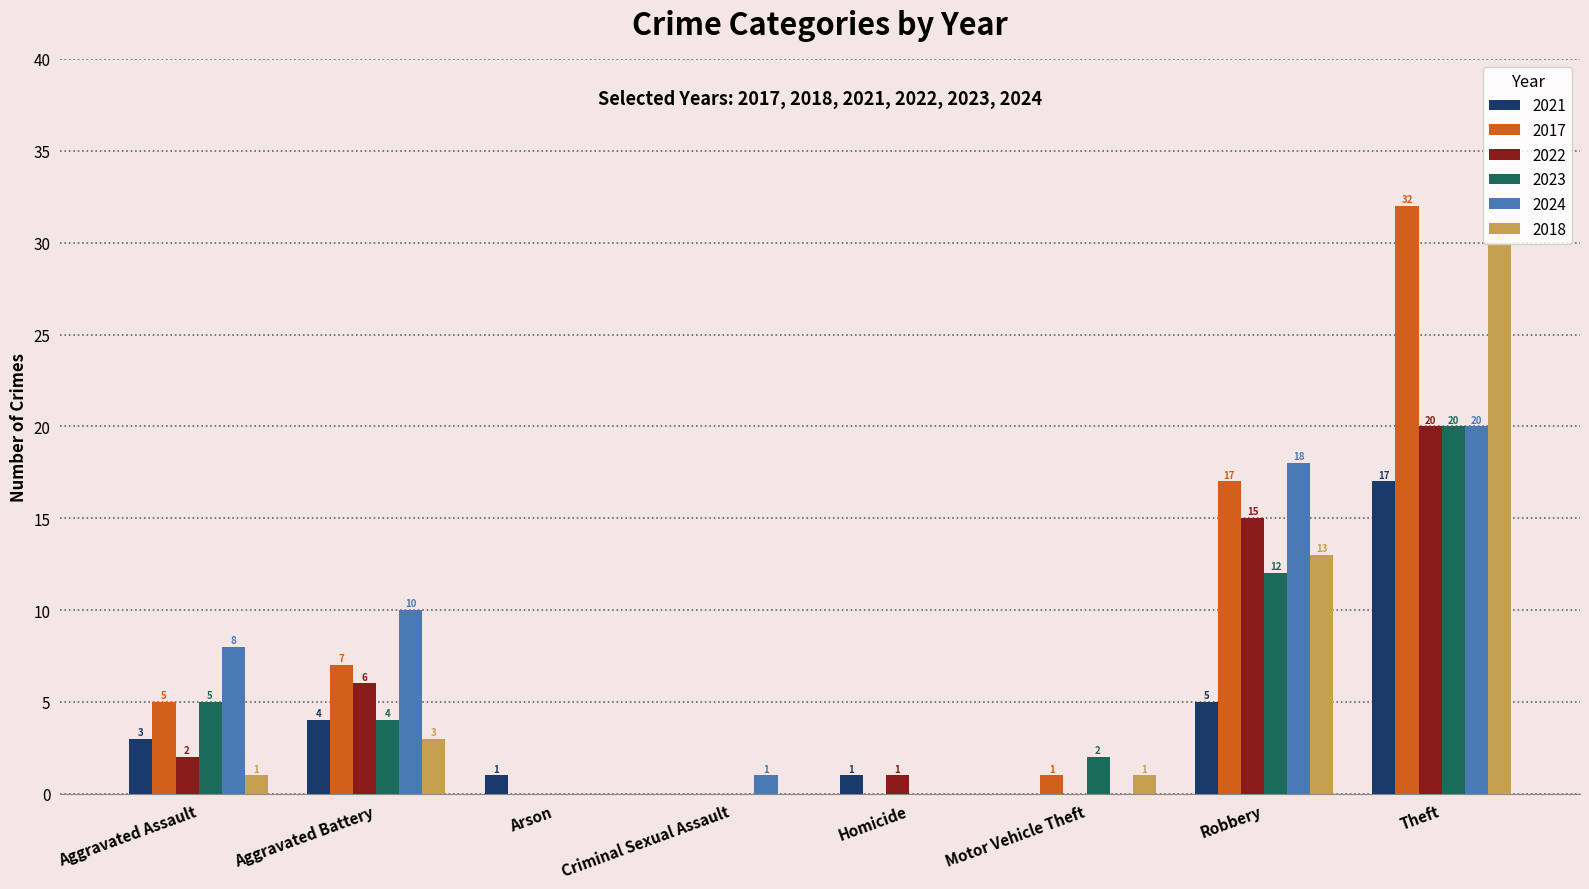

What is the sum of the 2023 values at Arson and Robbery?

12